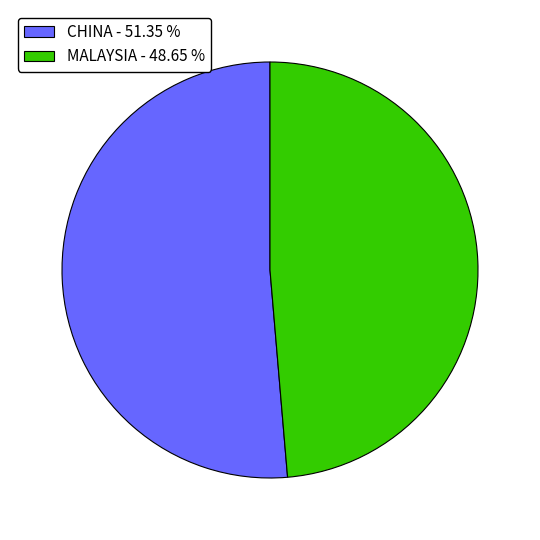

Which category has the biggest portion of the pie?

CHINA